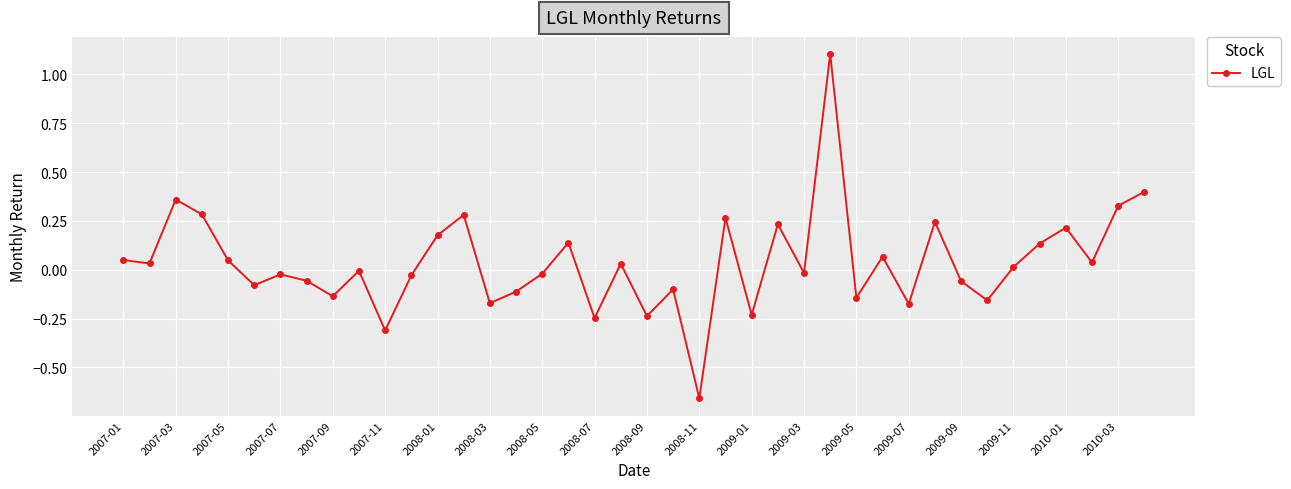

Count the number of data series in this chart.

1